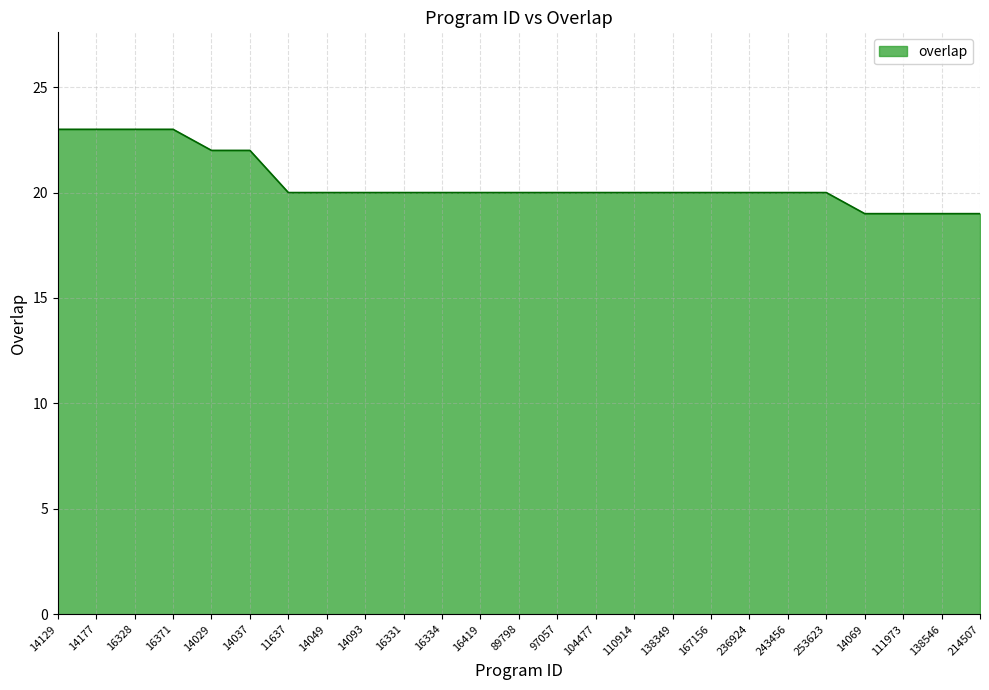

What is the maximum value shown in the chart?

23